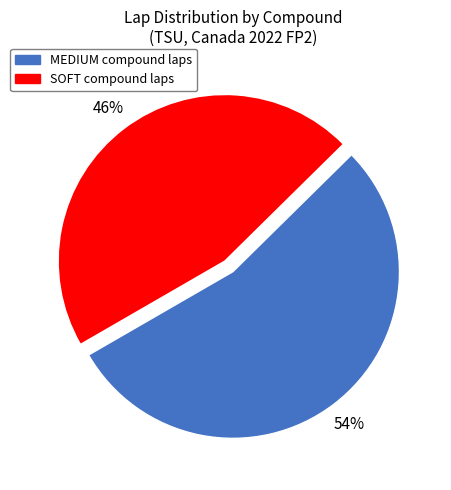

Rank the categories by value from highest to lowest.

MEDIUM, SOFT